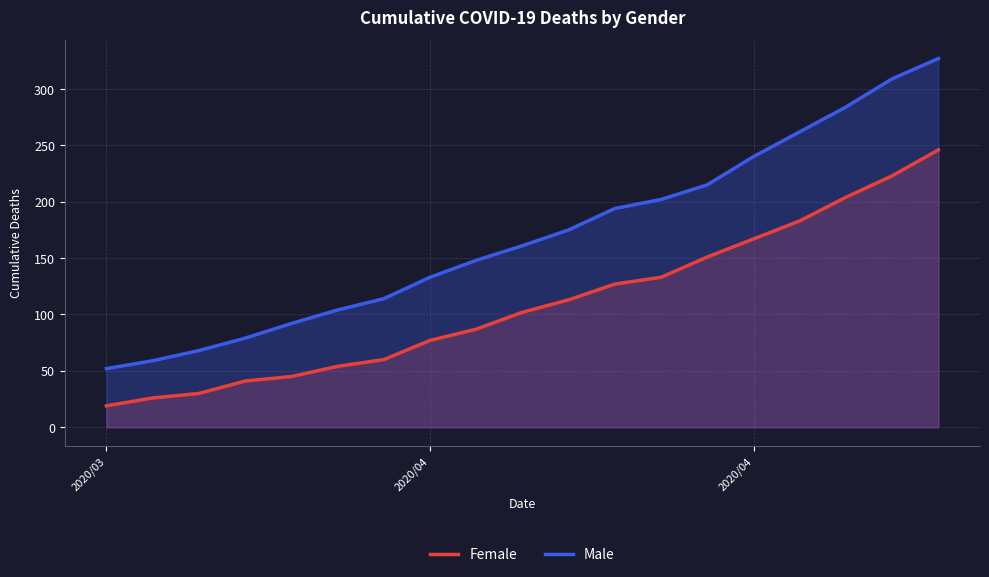

At how many categories does at least one series exceed 77?

16